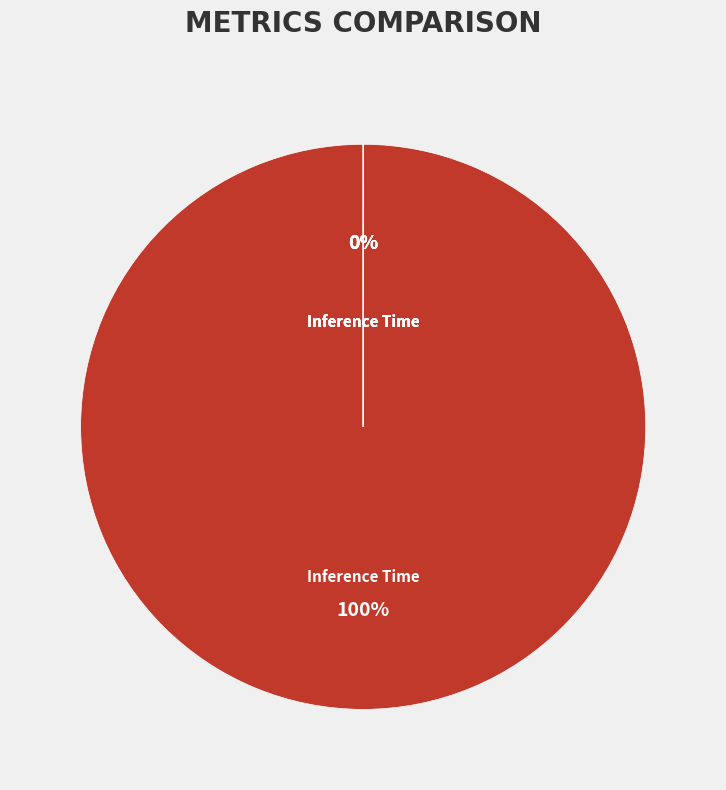

Is MAPE the majority of the pie?

Yes